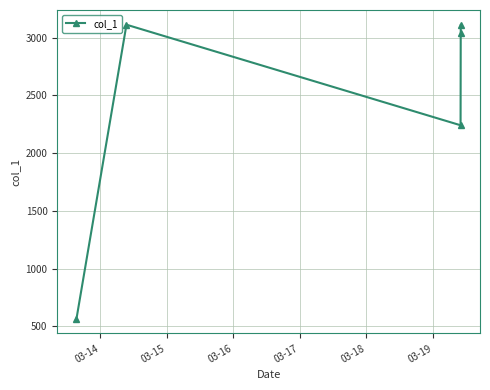

What is the value of the 2nd point from the left?

3112.3